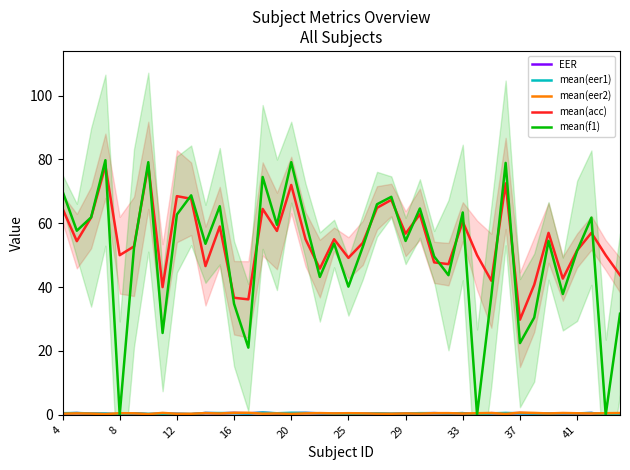

The mean(eer1) series shows 0.6 at 35. True or false?

False